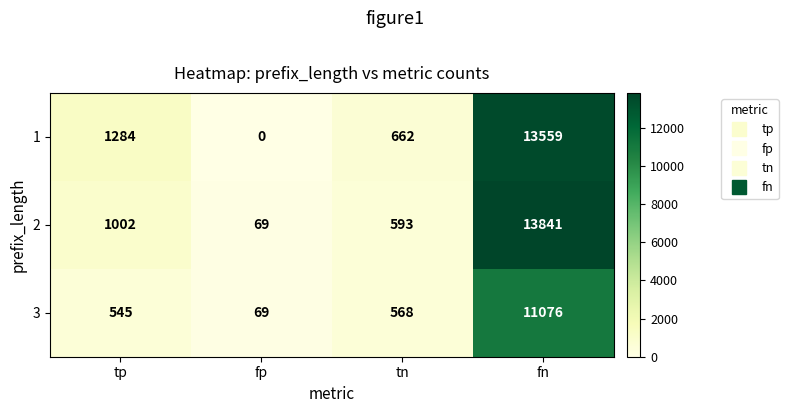

At which category is the sum across all series the highest?

fn